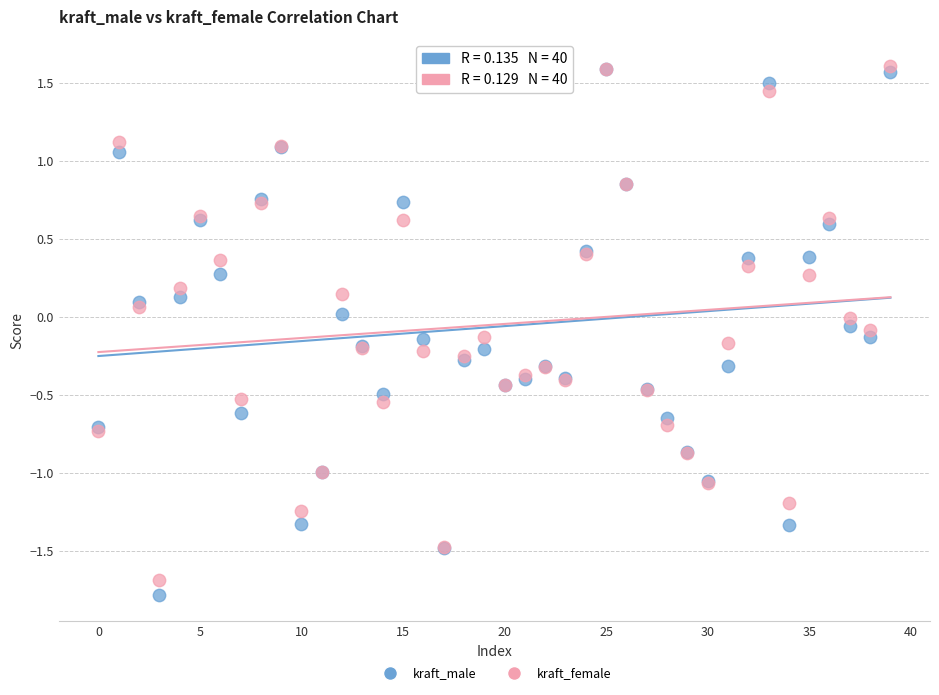

What are all the series names shown in the legend?

kraft_male, kraft_female